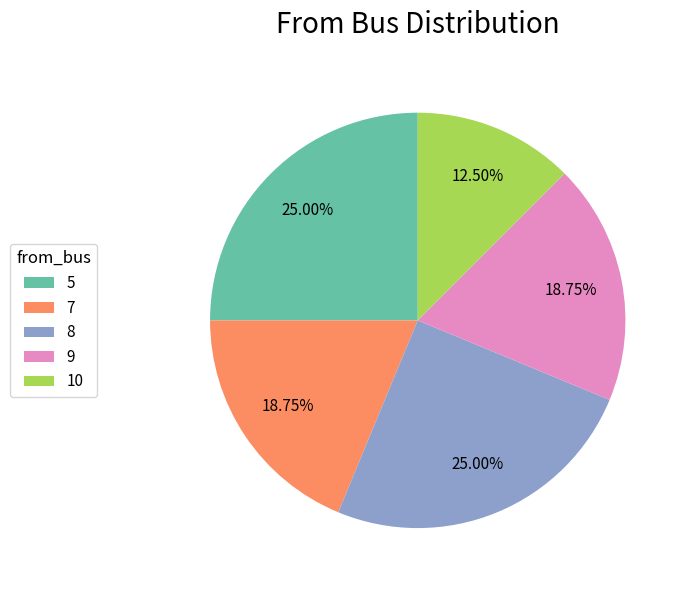

Is there a majority slice in this chart?

No